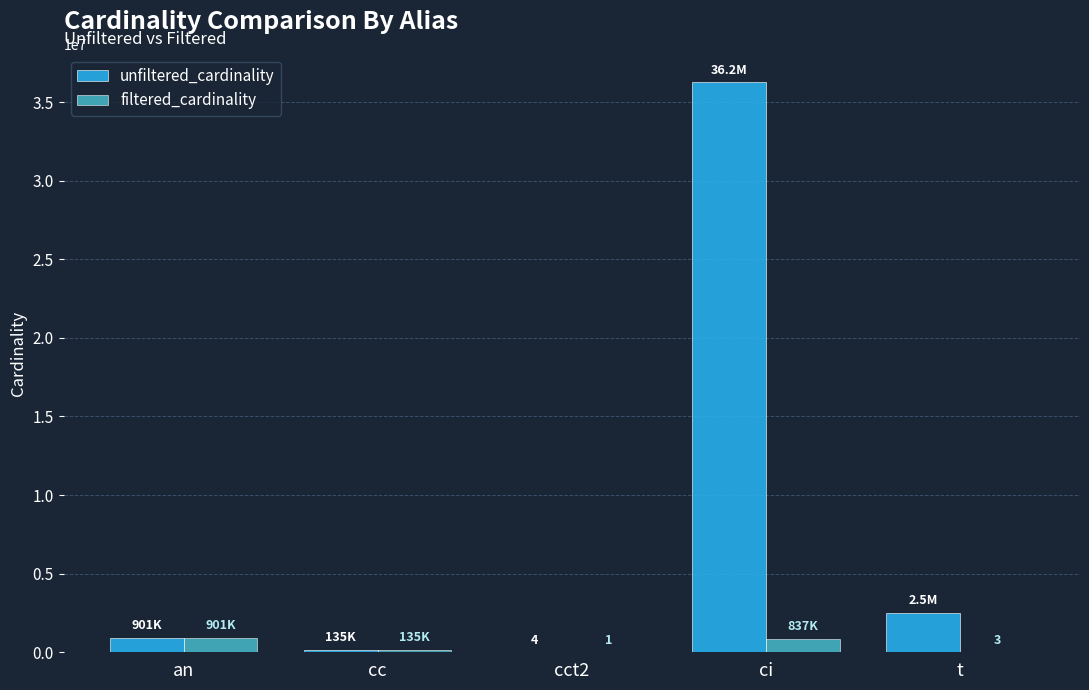

Which series has the largest total across all categories?

unfiltered_cardinality